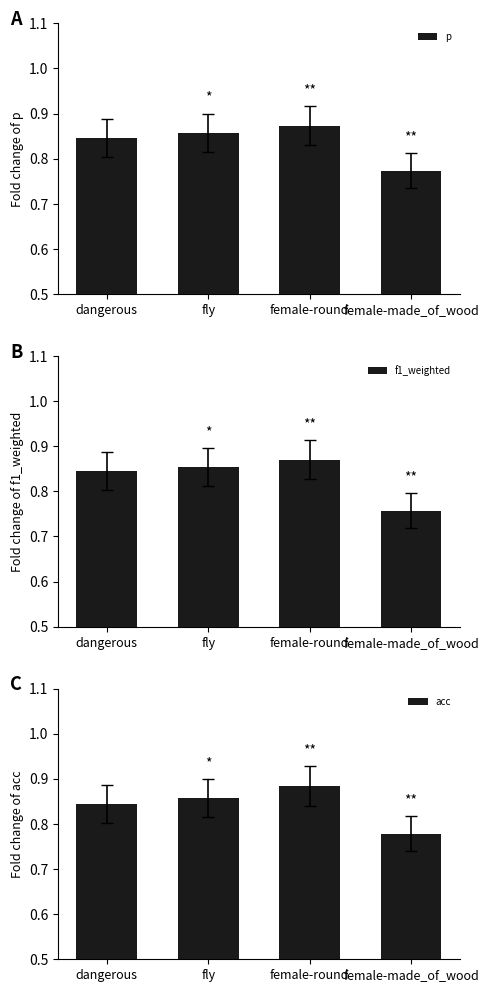

Which has a higher value, dangerous or female-round?

female-round